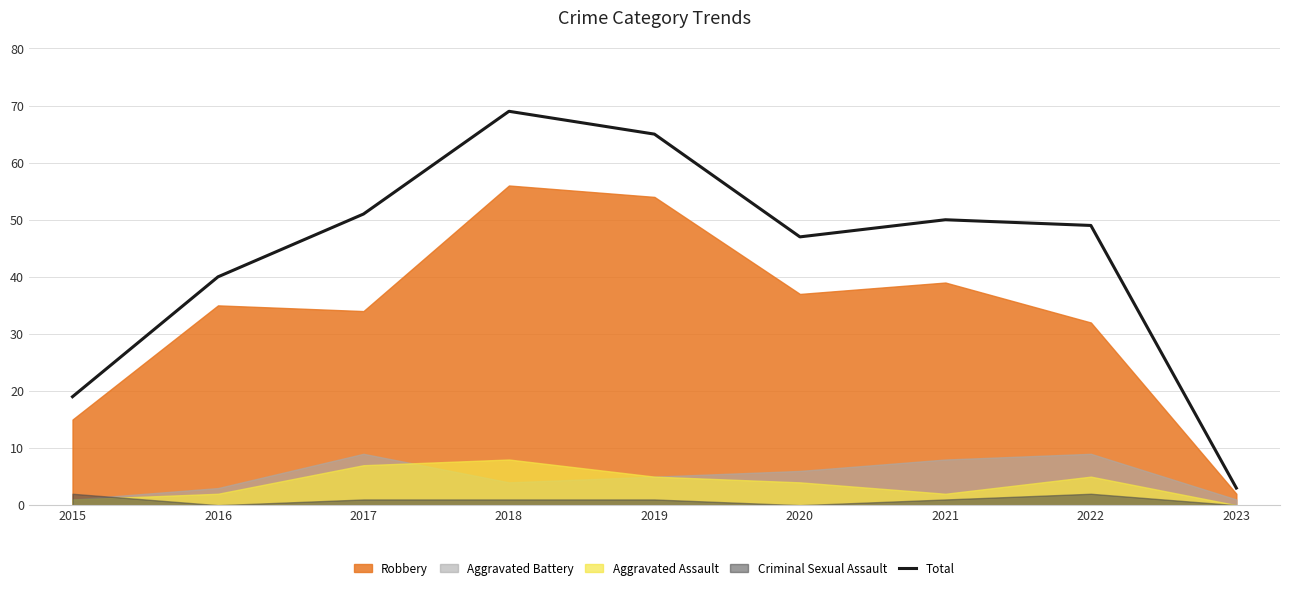

What is the sum of the values at 2020 and 2022?

96